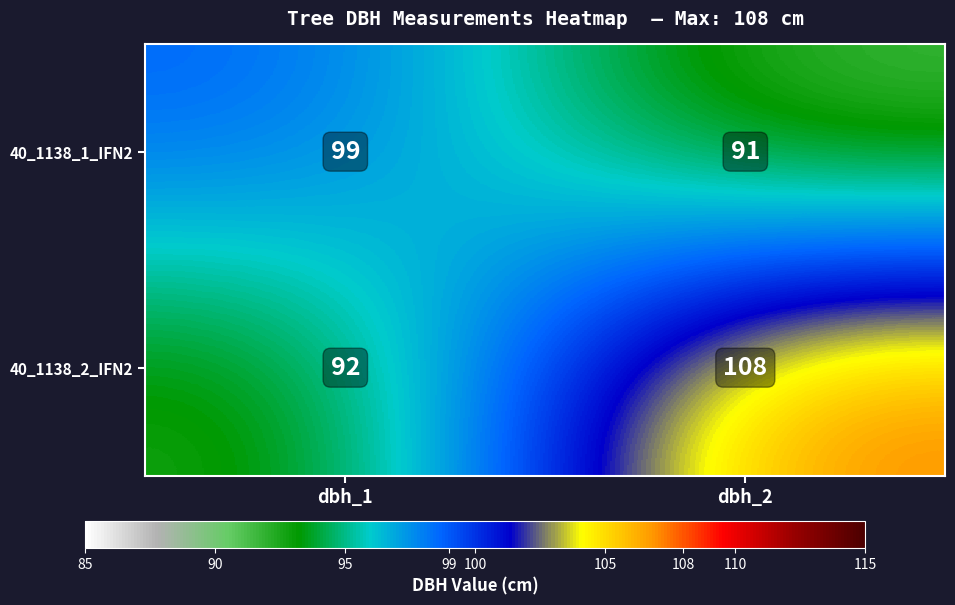

Is it true that 40_1138_2_IFN2 equals 30 at dbh_2?

False